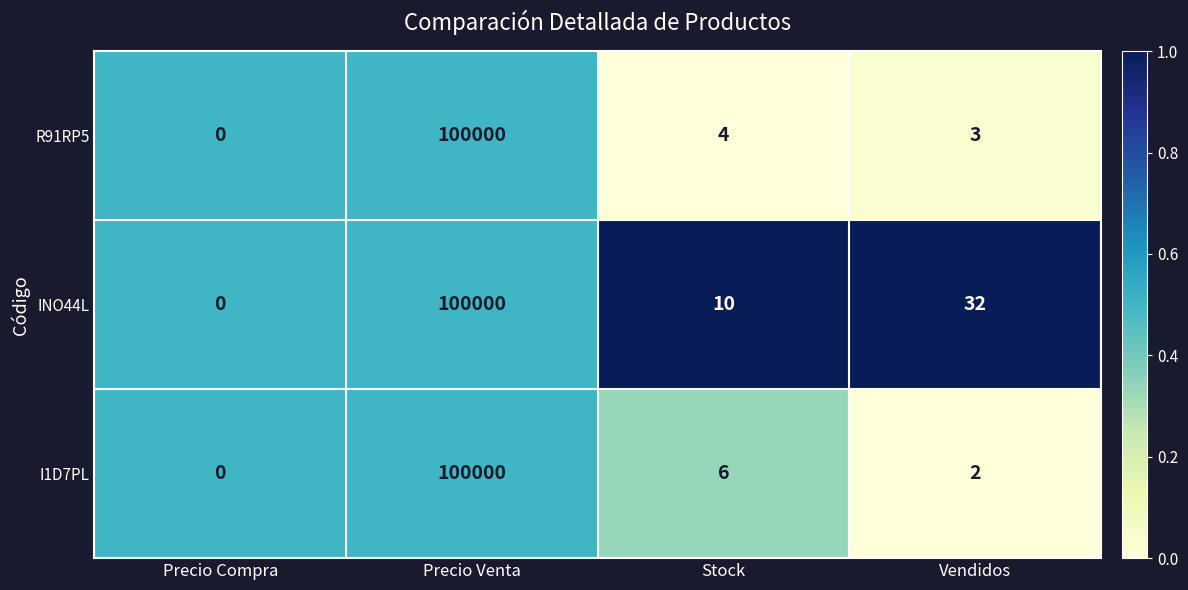

How many data points does each series have?

4